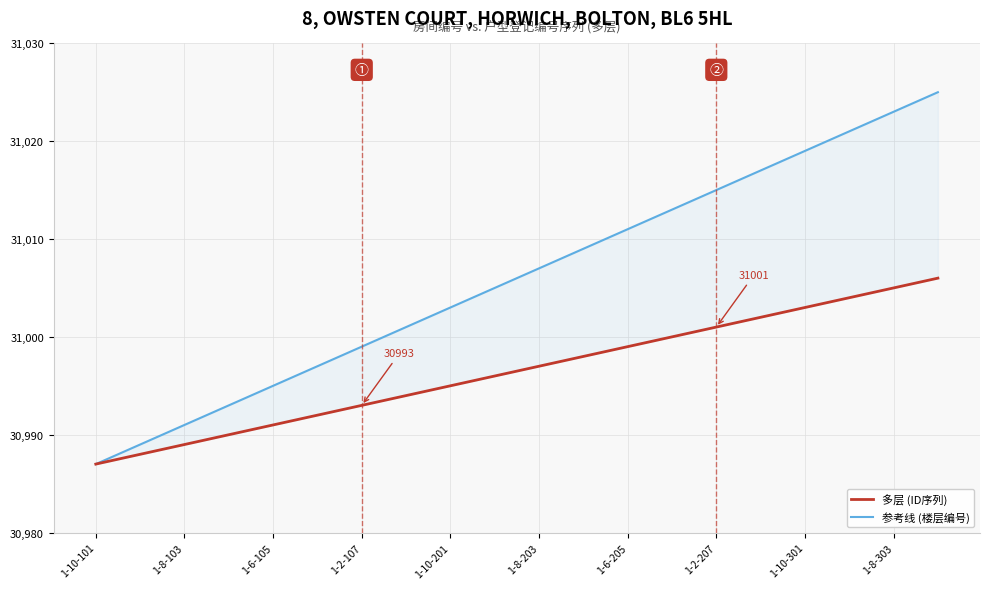

Rank the series by their average value, from lowest to highest.

多层 (ID序列), 参考线 (楼层编号)